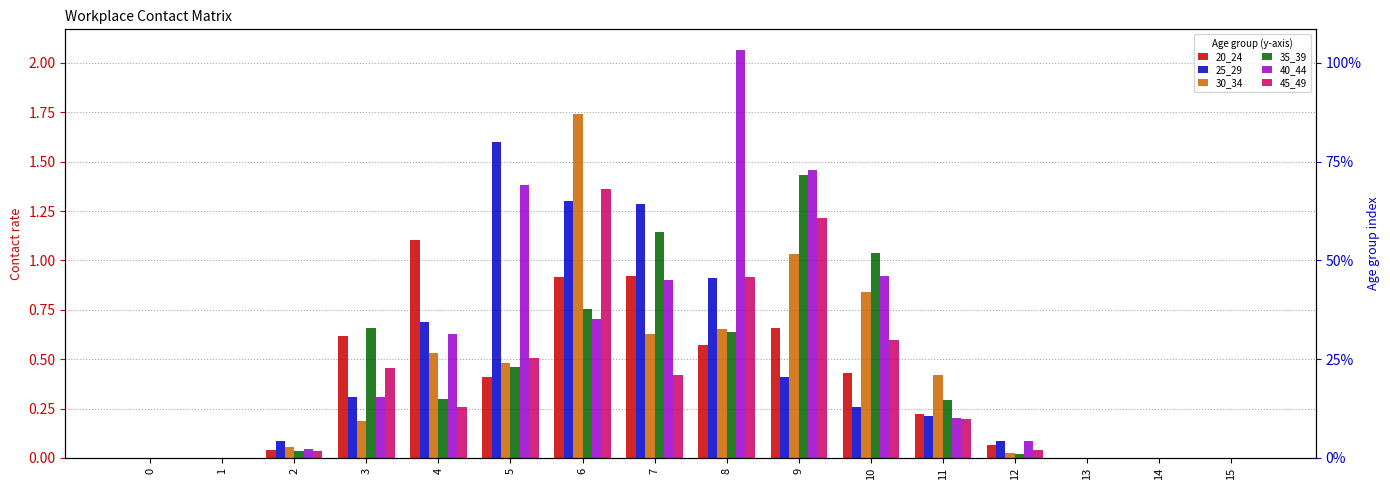

Rank the series at 8 from lowest to highest value.

20_24, 35_39, 30_34, 25_29, 45_49, 40_44